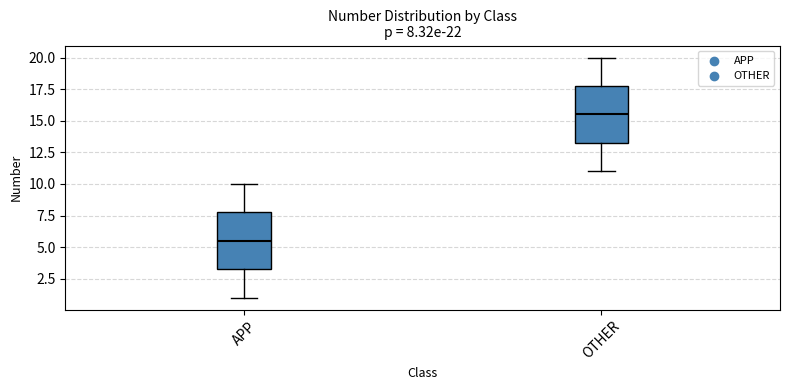

Which box has the highest median line?

OTHER